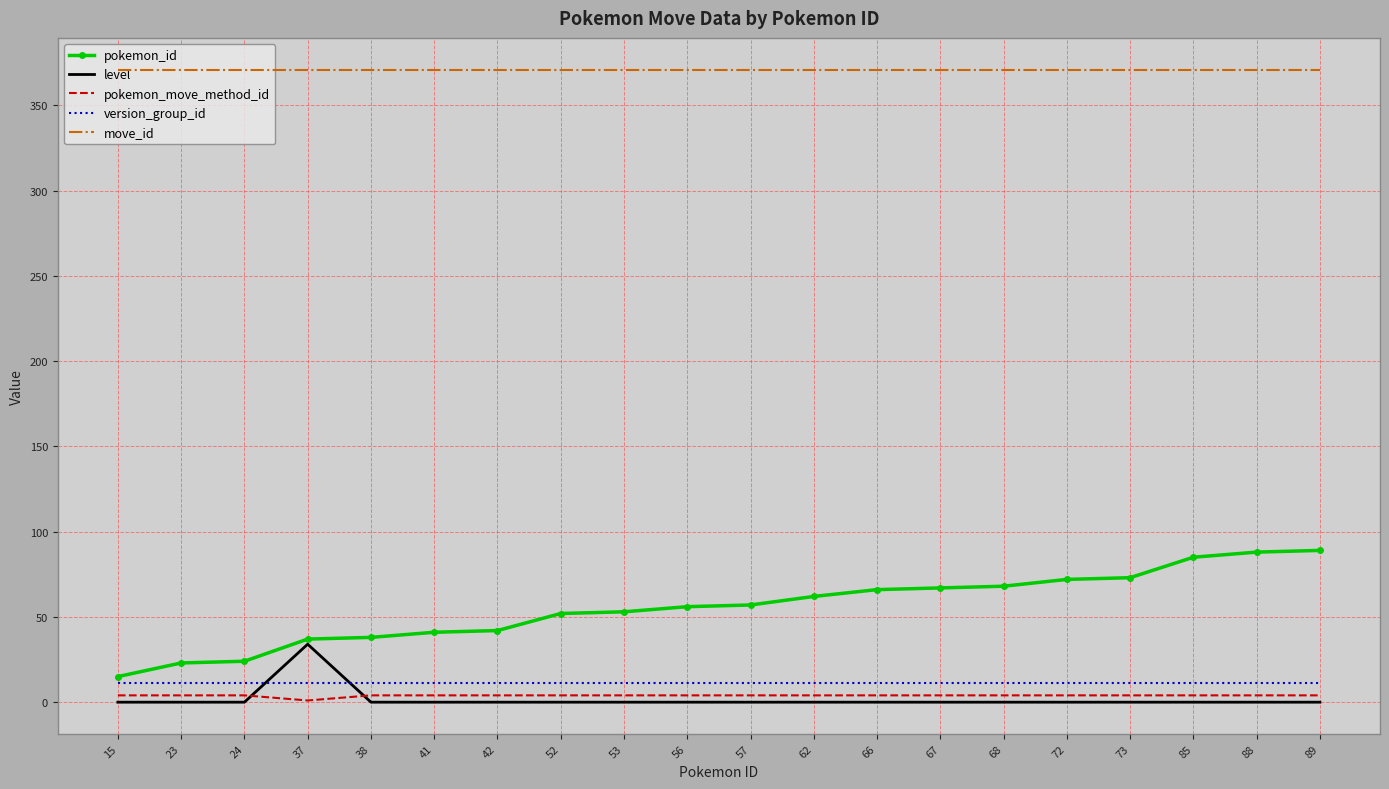

True or false: pokemon_id and move_id intersect in this chart.

False